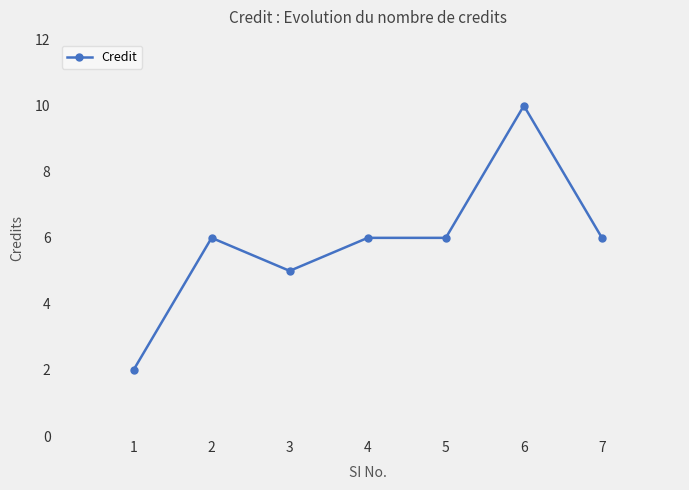

Reading left to right, transcribe all the data shown in this chart.

2	6	5	6	6	10	6